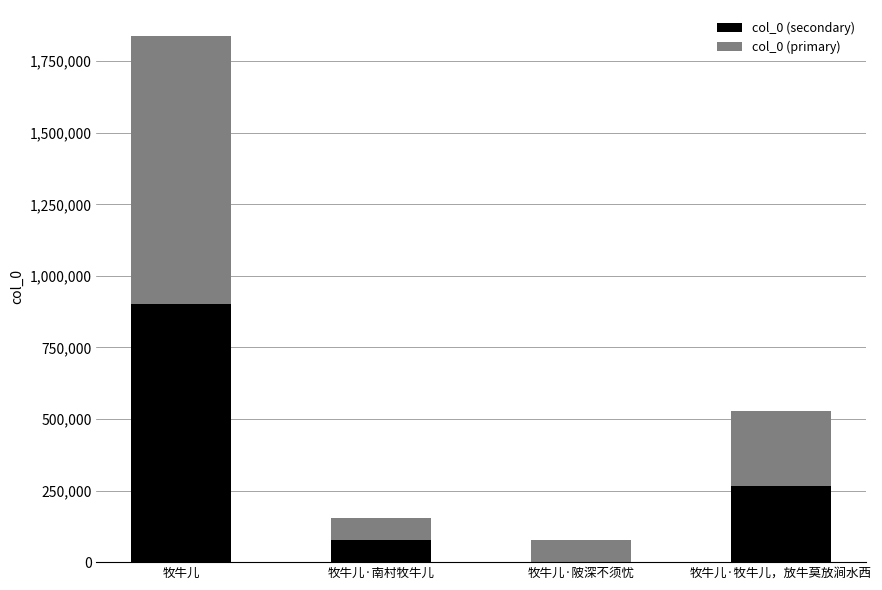

At which category is the sum across all series the highest?

牧牛儿